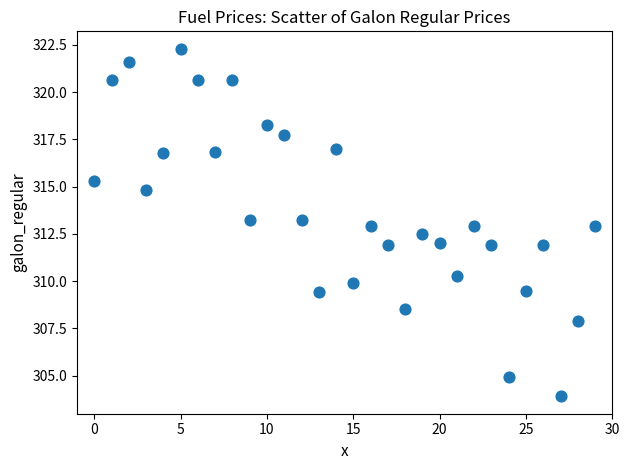

Count the number of points in this scatter plot.

30